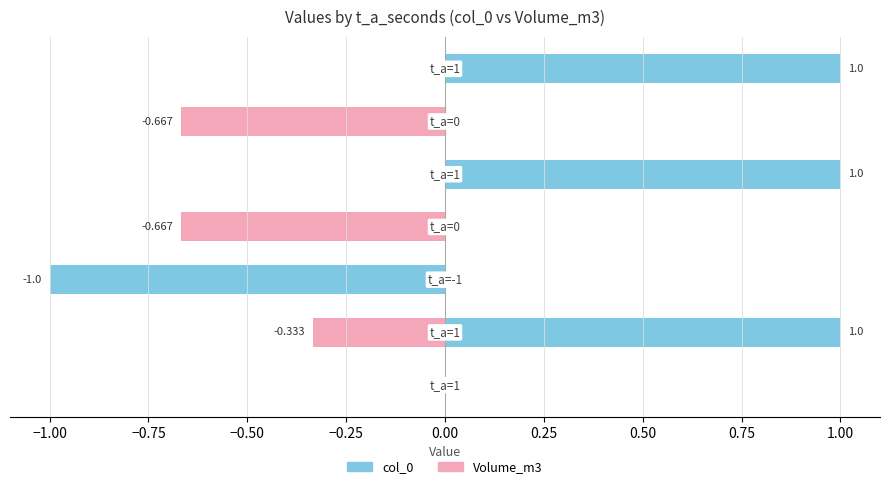

Reading right to left, extract all data points from this chart.

col_0: 0.25=1.0	0.00=0.0	−0.25=1.0	−0.50=0.0	−0.75=-1.0	−1.00=1.0	−1.25=0.0
Volume_m3: 0.25=0.0	0.00=-0.7	−0.25=0.0	−0.50=-0.7	−0.75=0.0	−1.00=-0.3	−1.25=0.0